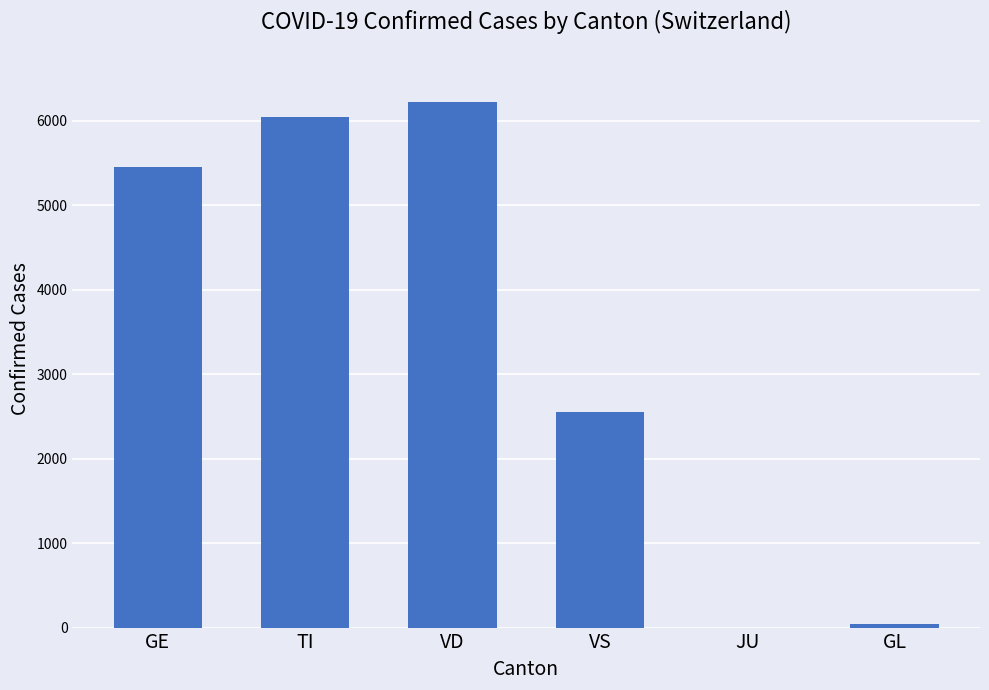

Reading left to right, list all the values displayed in this chart.

5450	6048	6219	2553	0	46